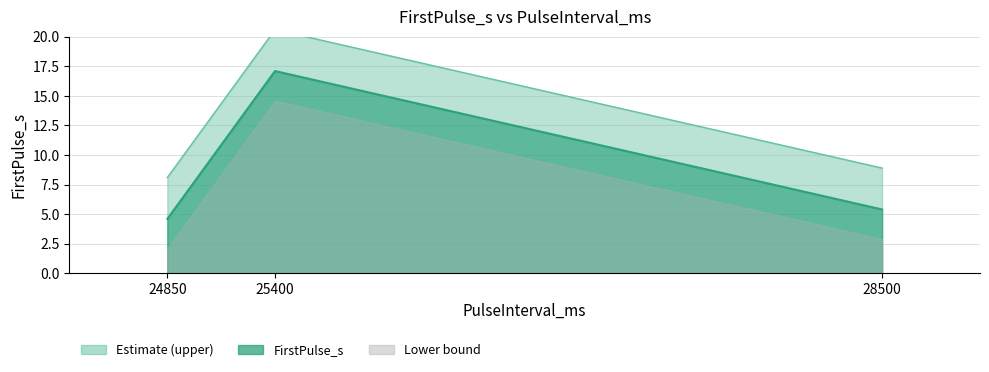

Between 28500 and 25400, which is larger?

25400